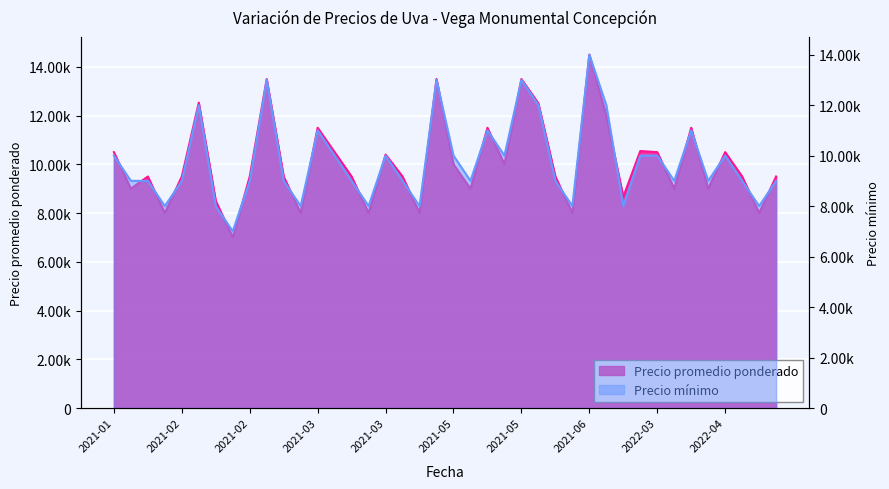

At which label is Precio ím nimo closest to 10500?

2021-01